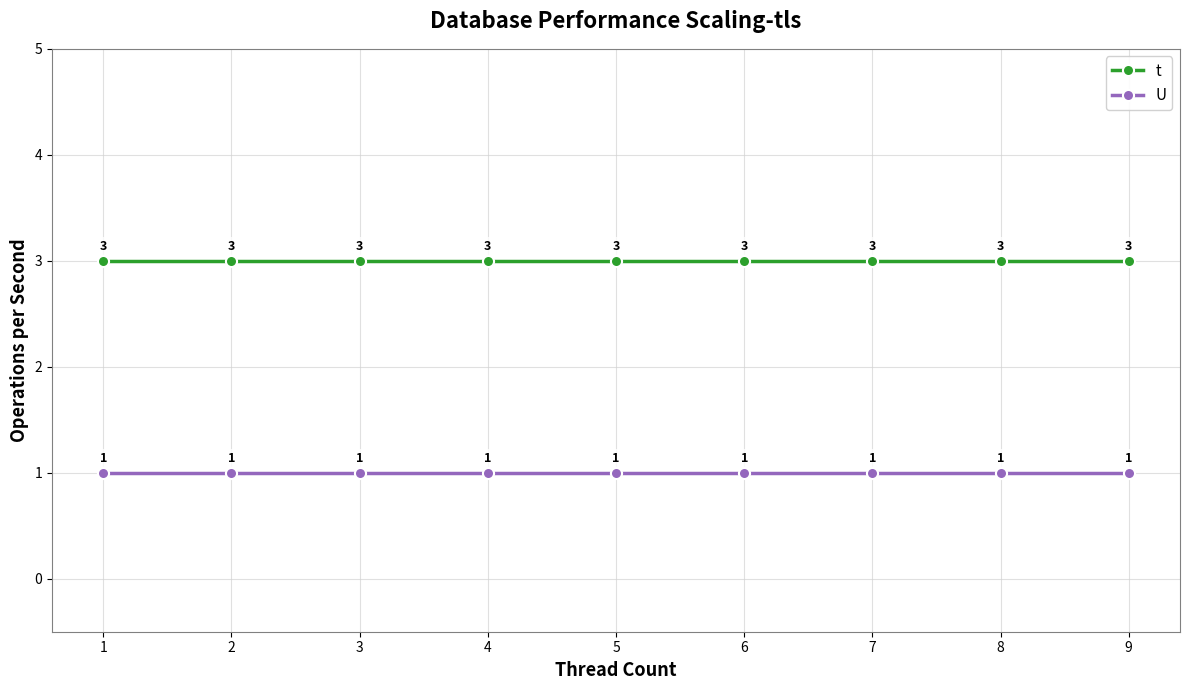

Rank the series by their maximum value, from lowest to highest.

U, t